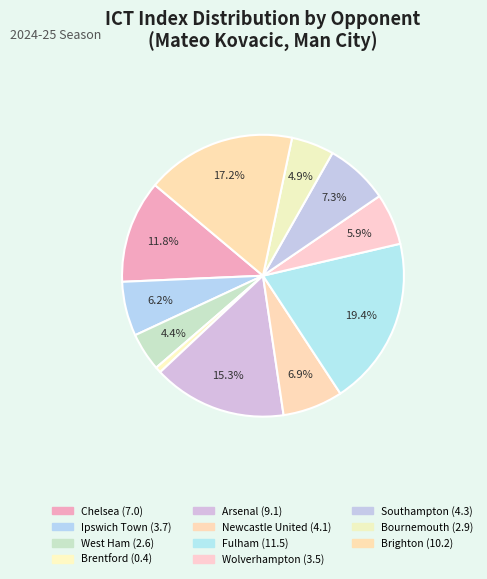

To the nearest percent, what percentage of the pie is Brighton?

17%